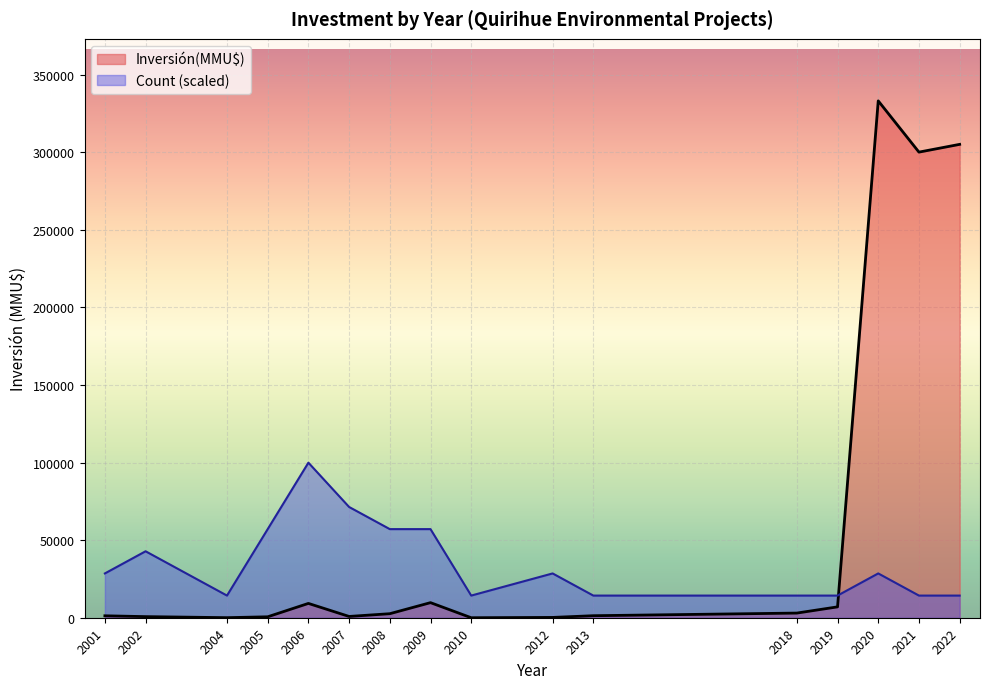

True or false: Inversión(MMU$) and Count (scaled) cross at least once.

True